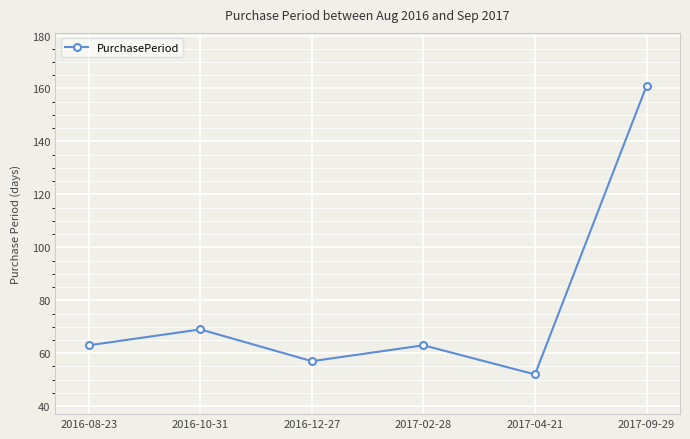

What is the smallest value displayed?

52